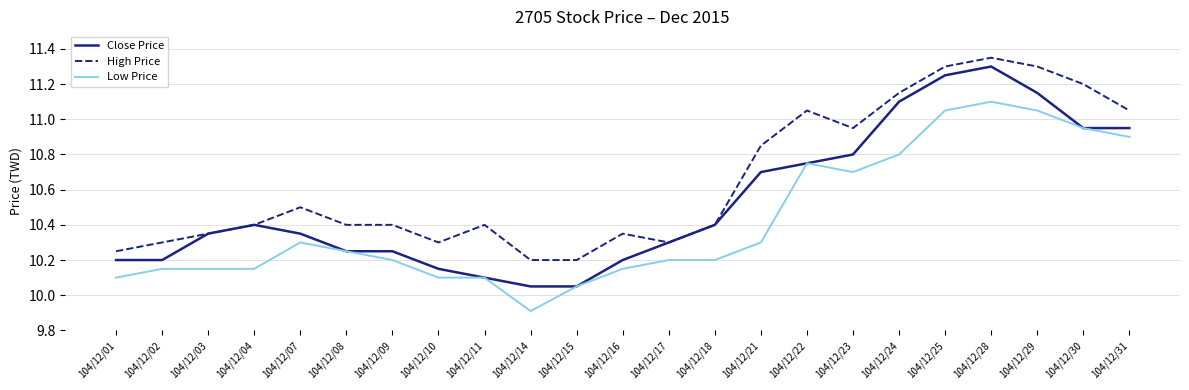

What are all the series names shown in the legend?

Close Price, High Price, Low Price